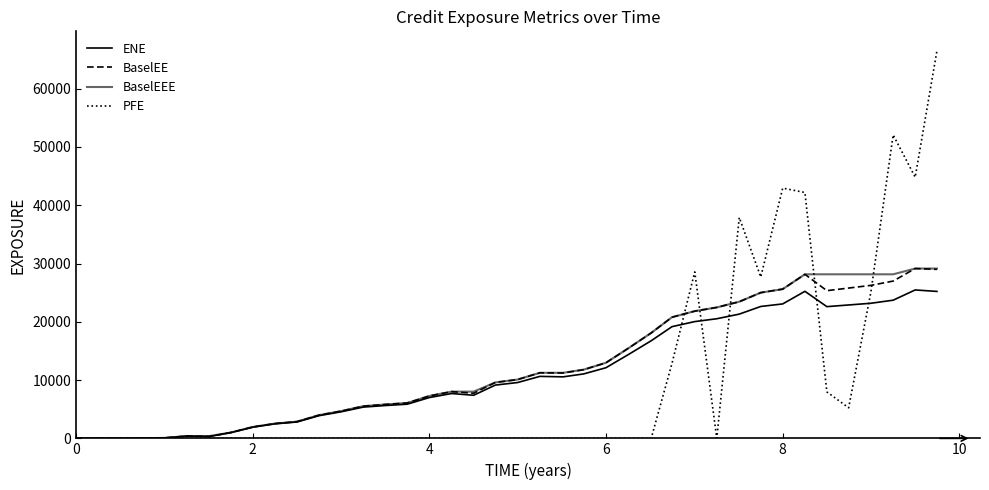

How many distinct data groups are displayed?

4